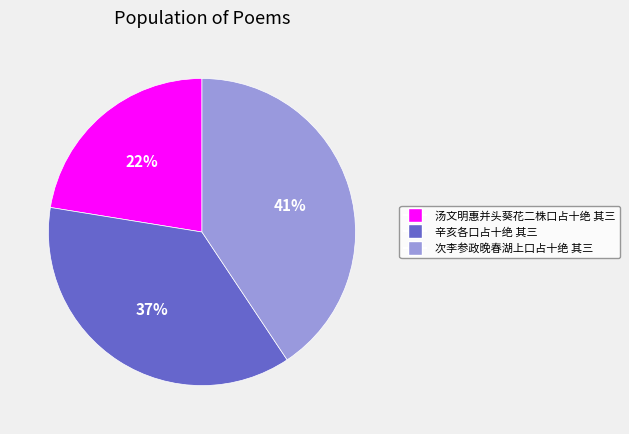

Count the number of slices in the pie.

3